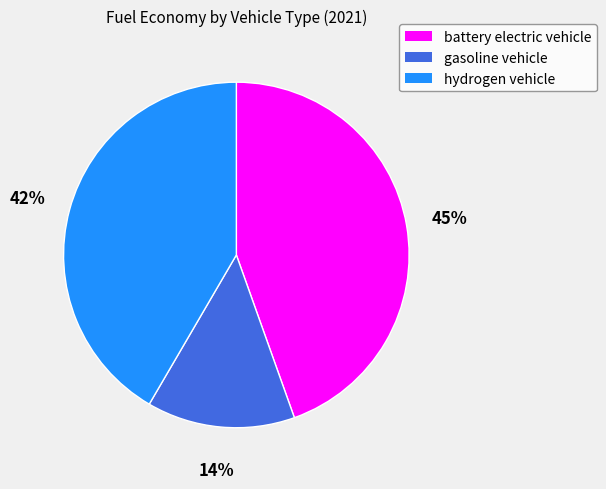

Rank the categories by value from highest to lowest.

battery electric vehicle, hydrogen vehicle, gasoline vehicle